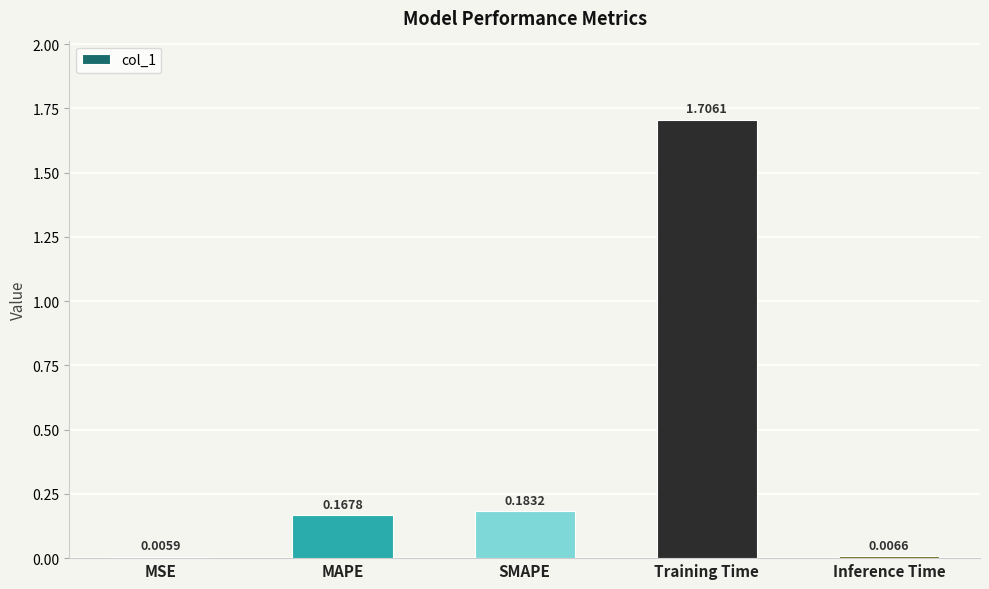

At which label is the value closest to 0?

MSE